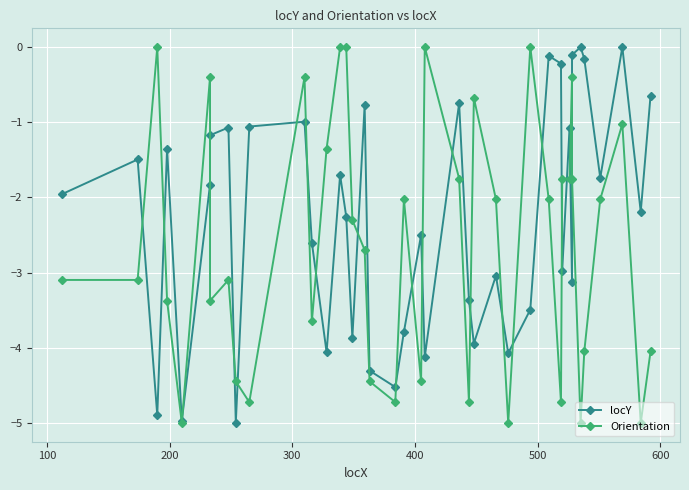

True or false: locY and Orientation cross at least once.

True